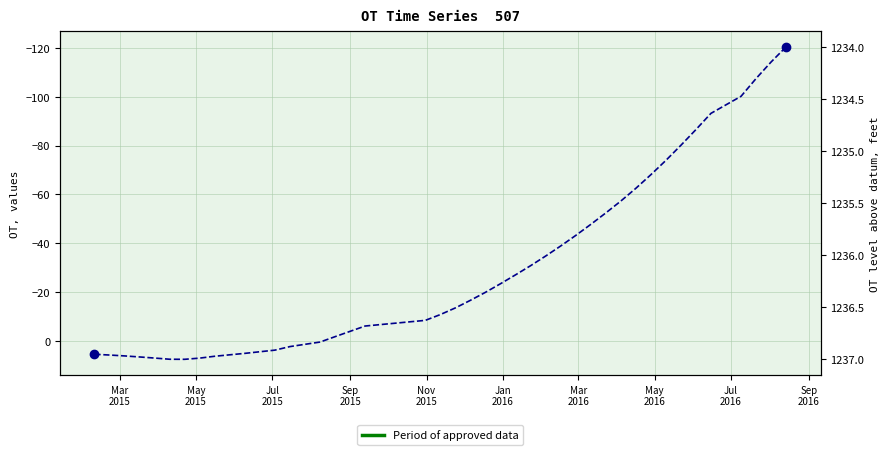

At which label does the data first exceed -16?

Mar
2015